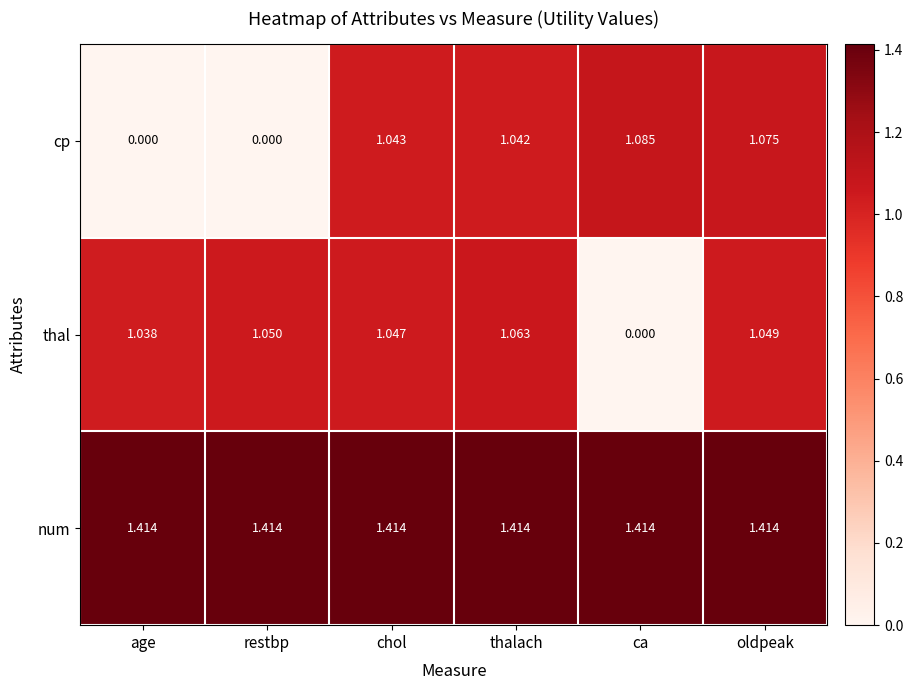

Rank the series at thalach from highest to lowest value.

num, thal, cp